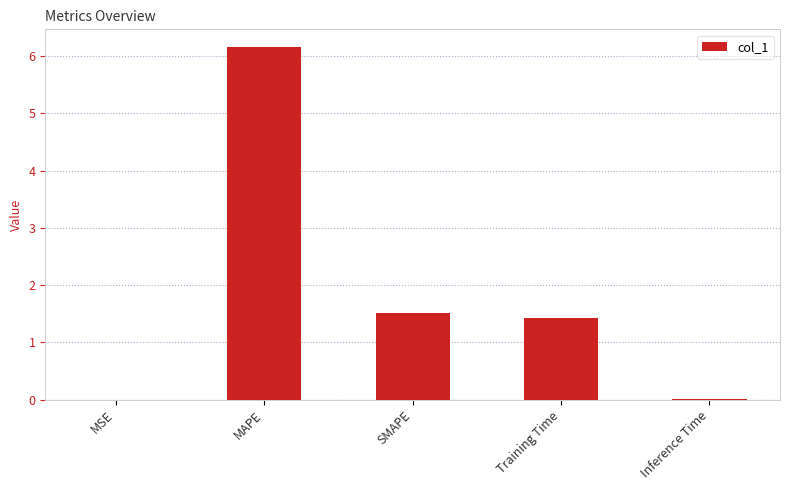

What is the maximum value shown in the chart?

6.2